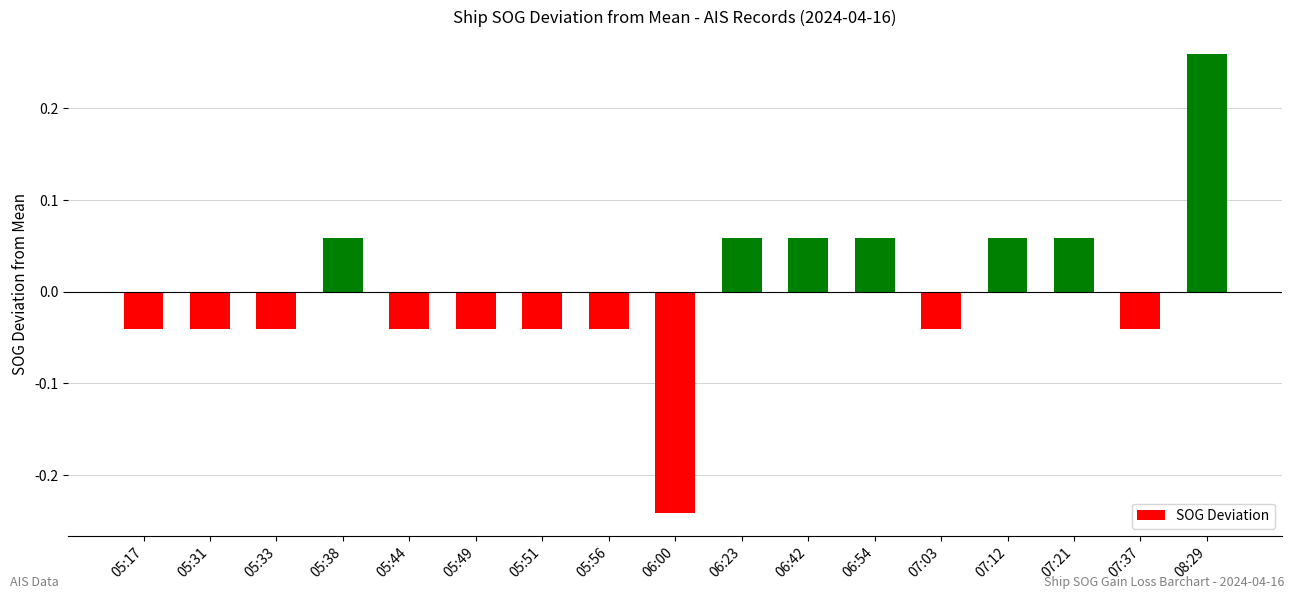

What is the label of the 2nd bar from the right?

07:37